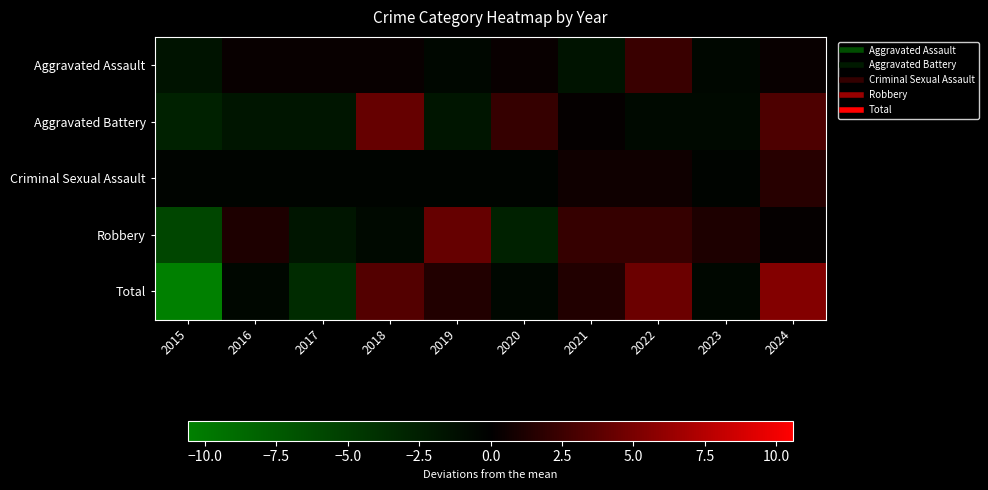

Which category has the lowest value across all series?

2015